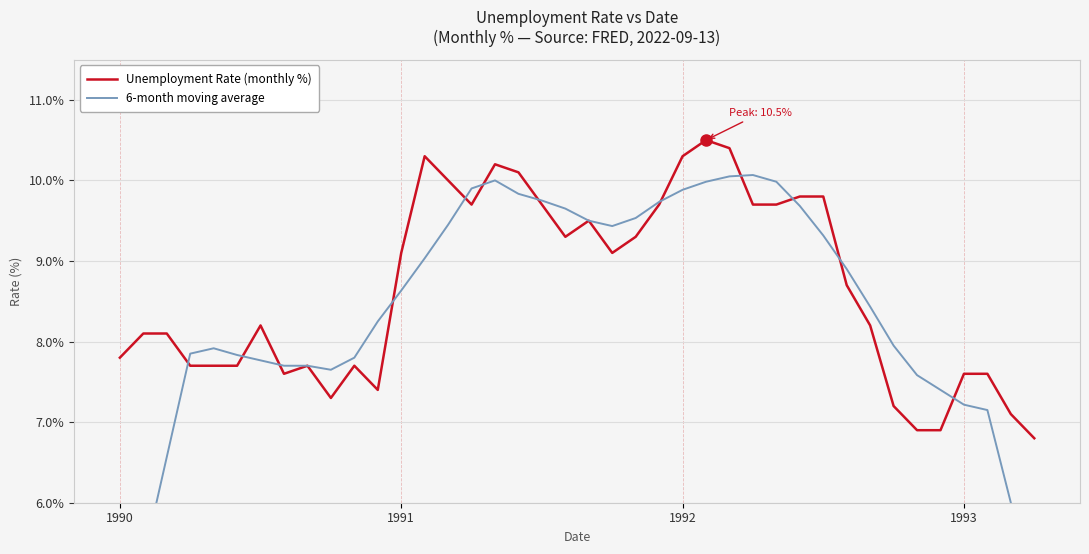

Reading left to right, extract all data points from this chart.

Unemployment Rate (monthly %): 7.8	8.1	8.1	7.7	7.7	7.7	8.2	7.6	7.7	7.3	7.7	7.4	9.1	10.3	10.0	9.7	10.2	10.1	9.7	9.3	9.5	9.1	9.3	9.7	10.3	10.5	10.4	9.7	9.7	9.8	9.8	8.7	8.2	7.2	6.9	6.9	7.6	7.6	7.1	6.8
6-month moving average: 4.0	5.3	6.6	7.8	7.9	7.8	7.8	7.7	7.7	7.6	7.8	8.2	8.6	9.0	9.4	9.9	10.0	9.8	9.8	9.6	9.5	9.4	9.5	9.7	9.9	10.0	10.1	10.1	10.0	9.7	9.3	8.9	8.4	7.9	7.6	7.4	7.2	7.1	6.0	4.8